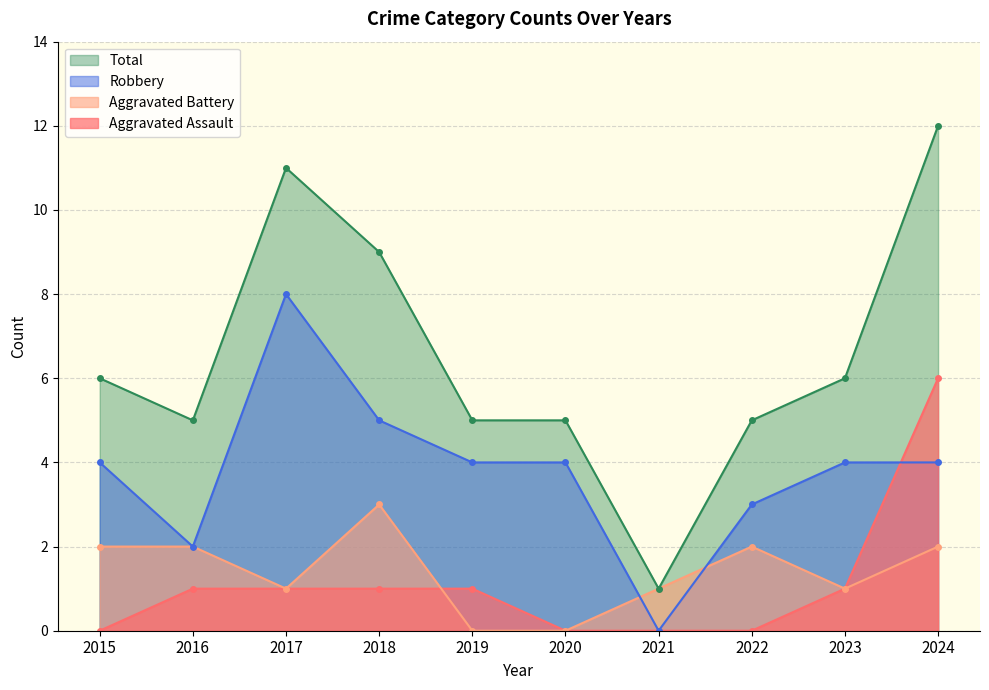

What is the minimum value for Total?

1